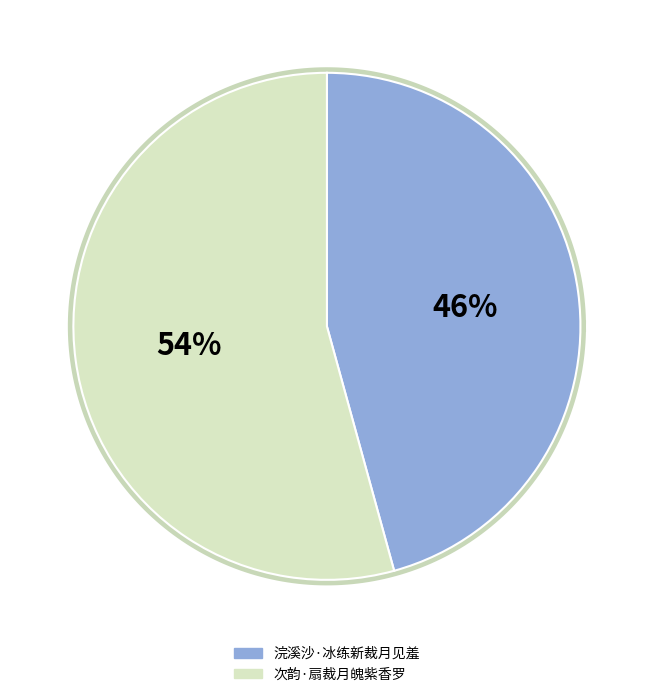

Which category has the smallest portion of the pie?

浣溪沙·冰练新裁月见羞